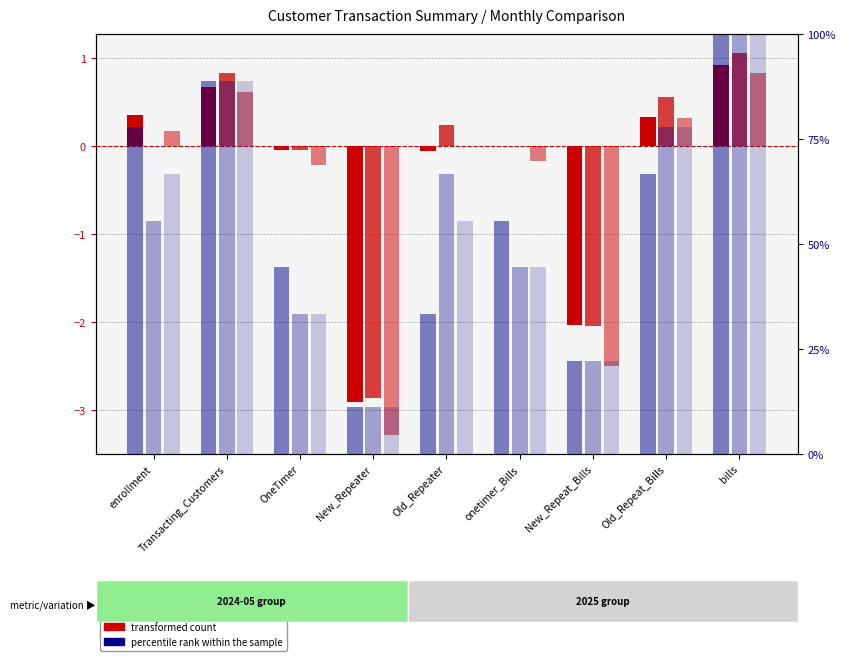

Rank the series by their maximum value, from highest to lowest.

2024-05-01 percentile rank within the sample, 2025-04-01 percentile rank within the sample, 2025-05-01 percentile rank within the sample, 2025-04-01 transformed count, 2024-05-01 transformed count, 2025-05-01 transformed count